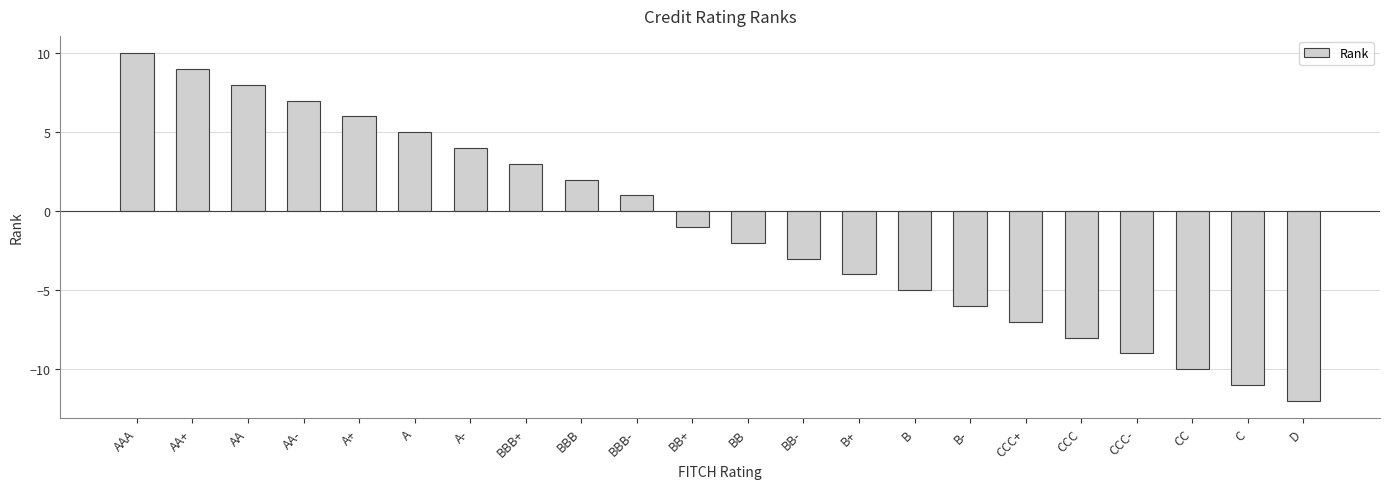

What is the sum of the values at B- and B+?

-10